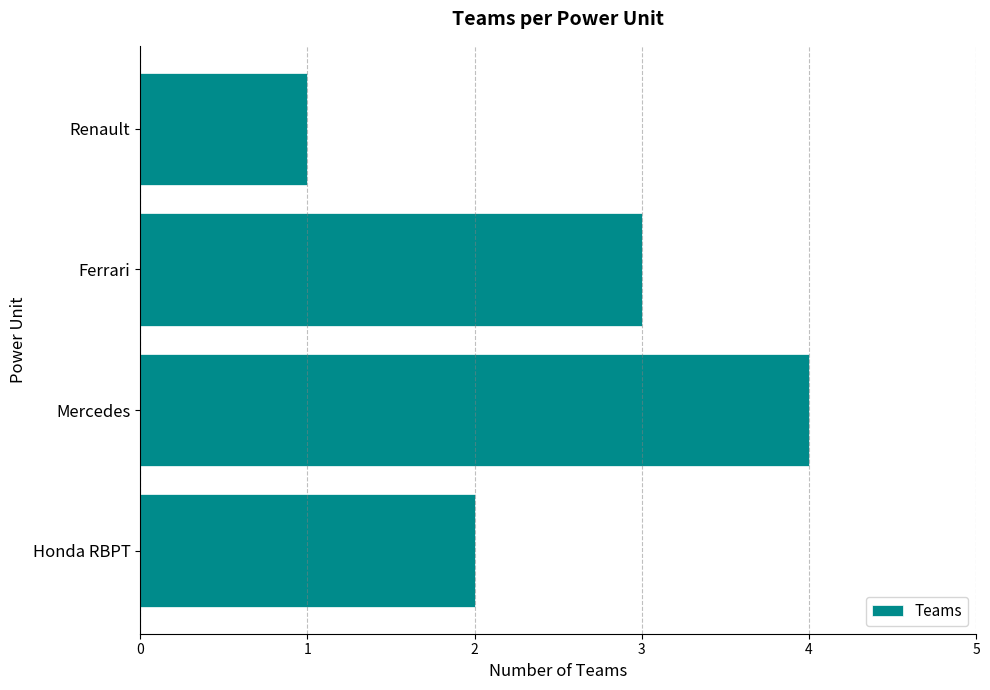

What value does the data have at Ferrari?

3